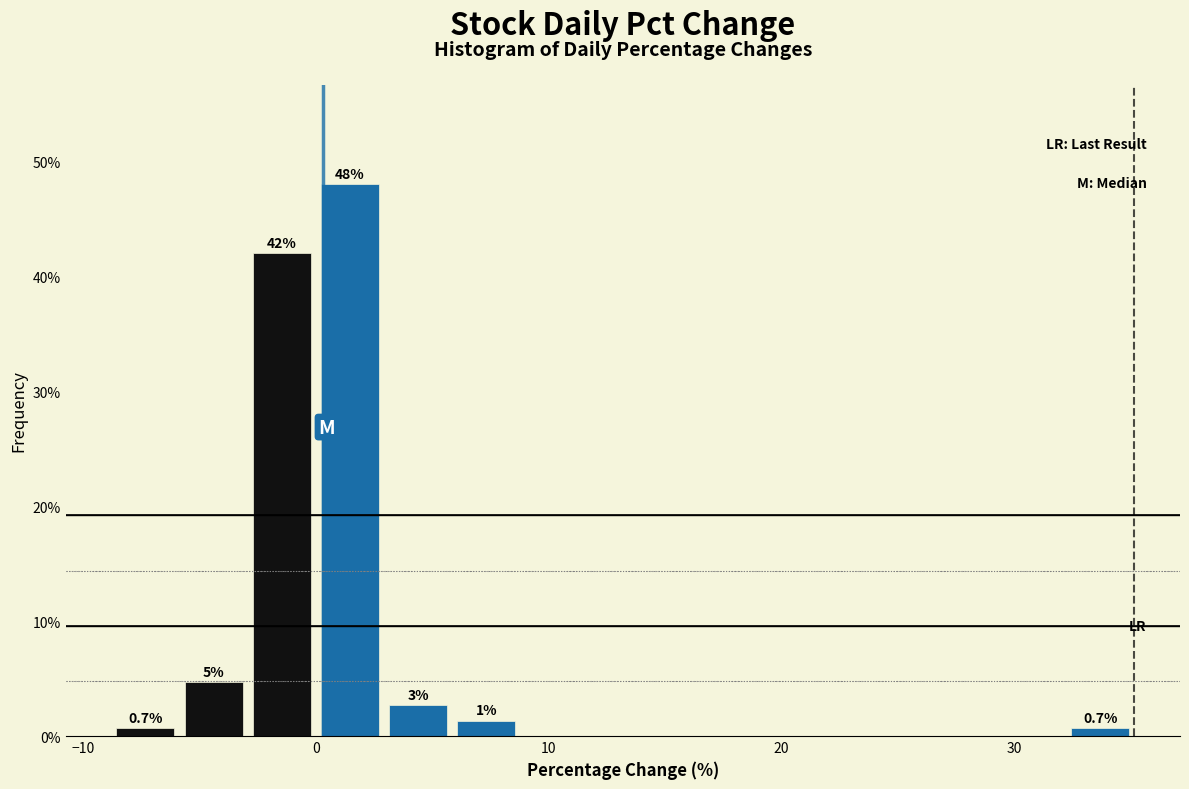

Around what value on the x-axis is the tallest bar? Give the approximate position of its centre, as read against the axis.

1